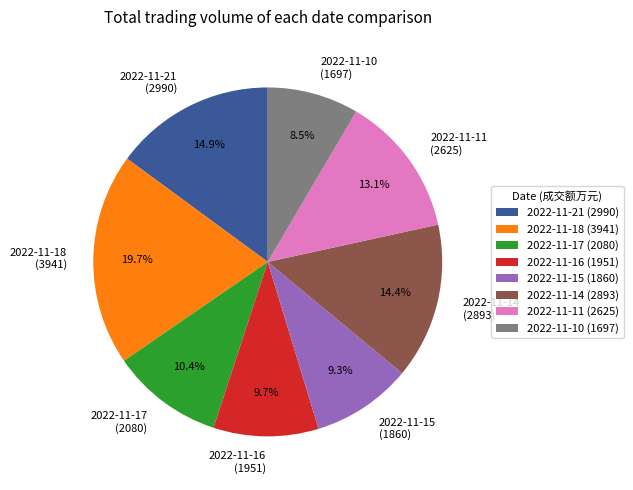

What percentage is NOT represented by 2022-11-15 (1860)?

90.7%